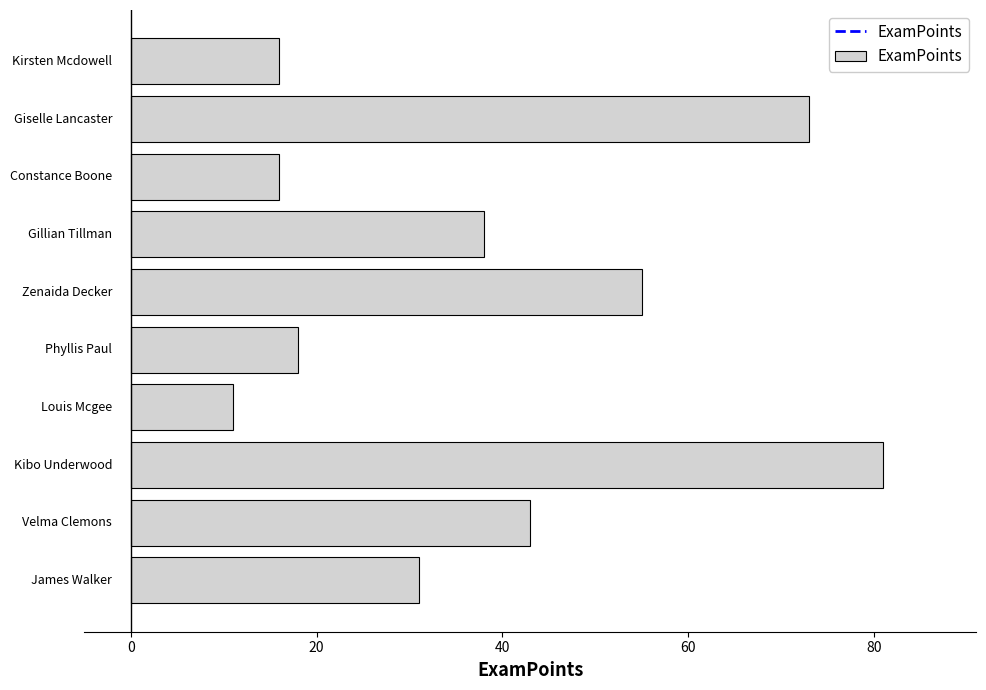

What is the average value?

38